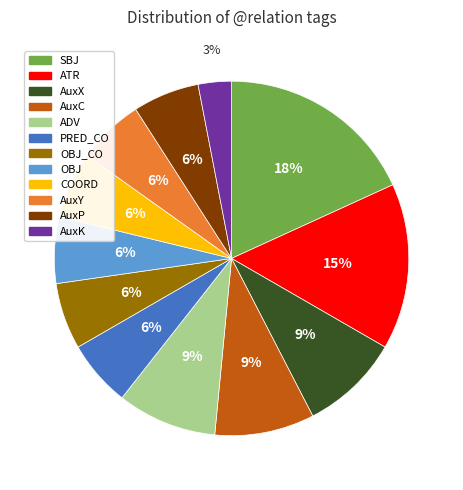

How many slices are in this pie chart?

12